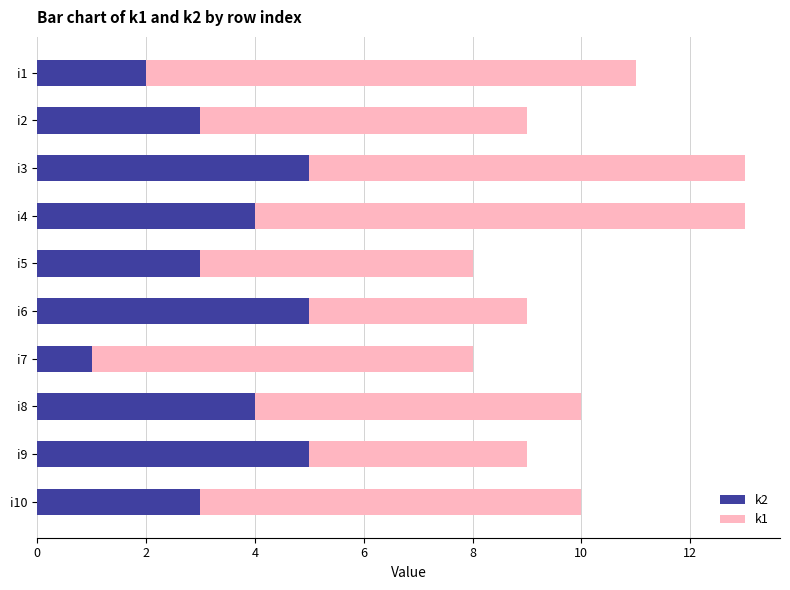

What are all the series names shown in the legend?

k2, k1